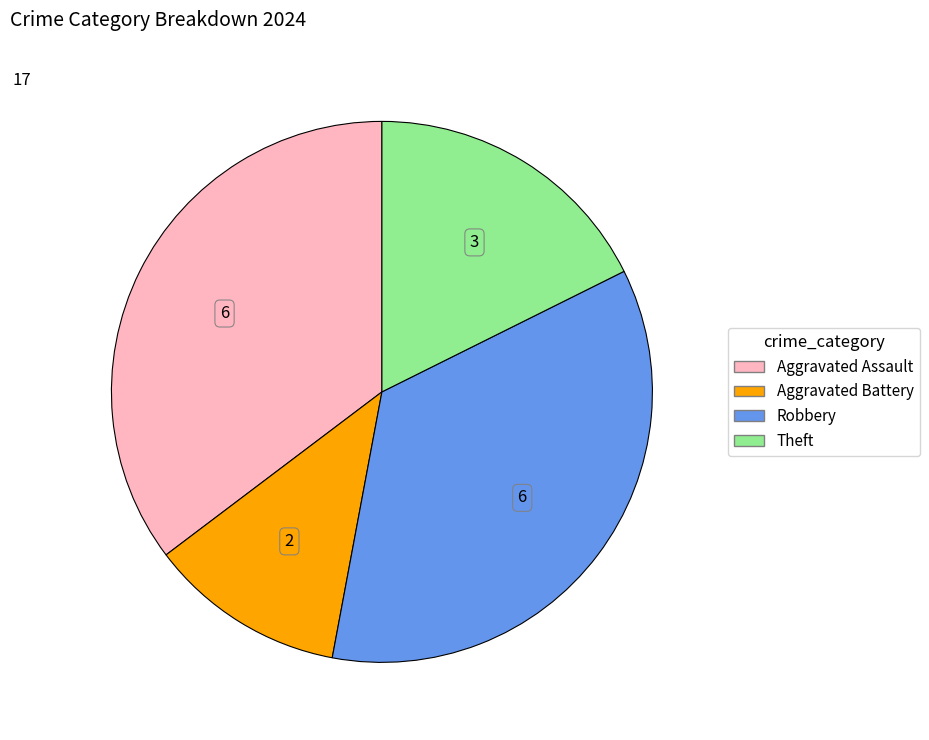

Do Aggravated Battery and Robbery together represent more than half of the pie?

No